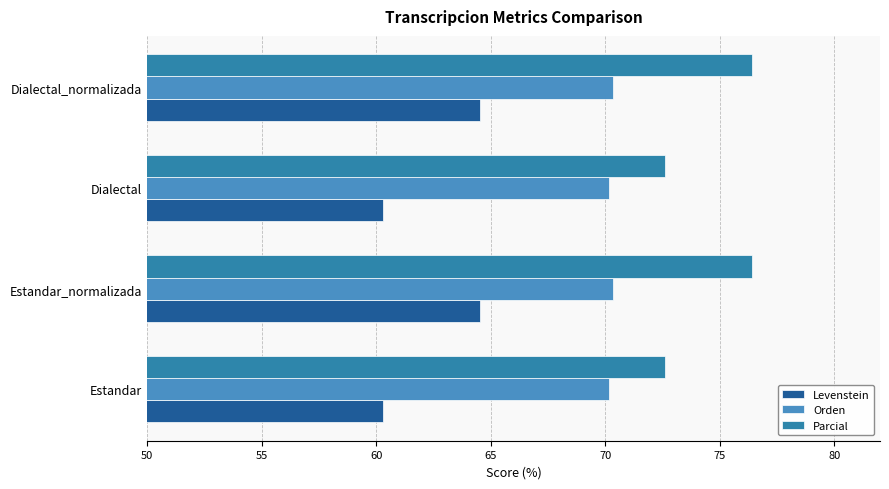

What are all the series names shown in the legend?

Levenstein, Orden, Parcial